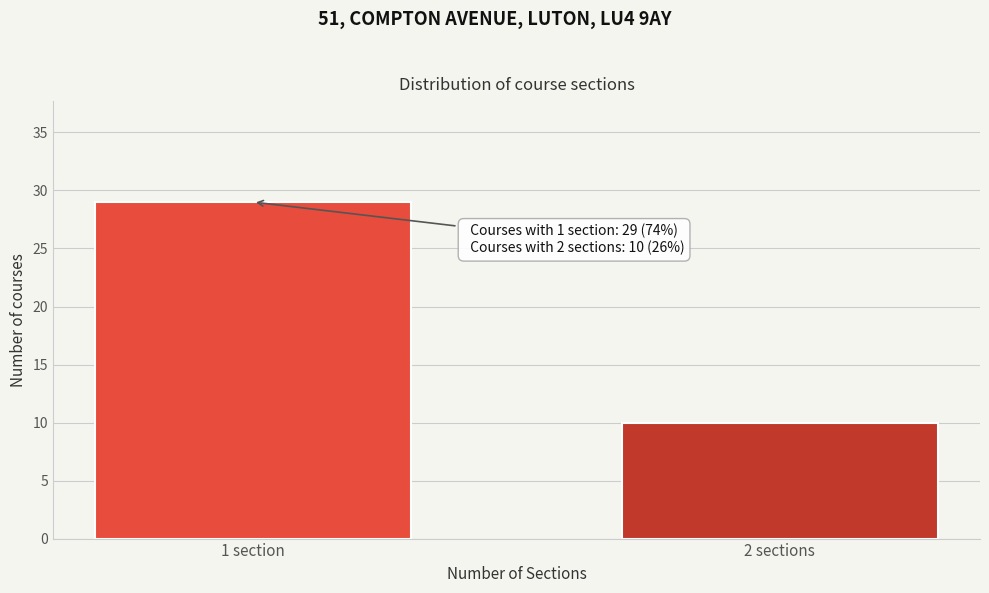

Reading left to right, transcribe all the data shown in this chart.

29	10